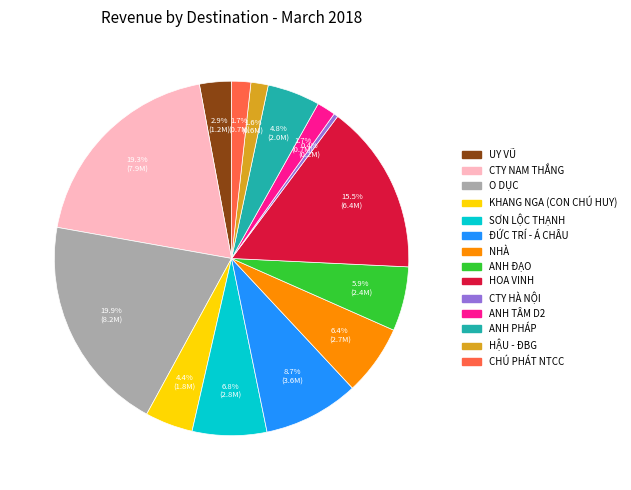

How many segments does this pie chart have?

14